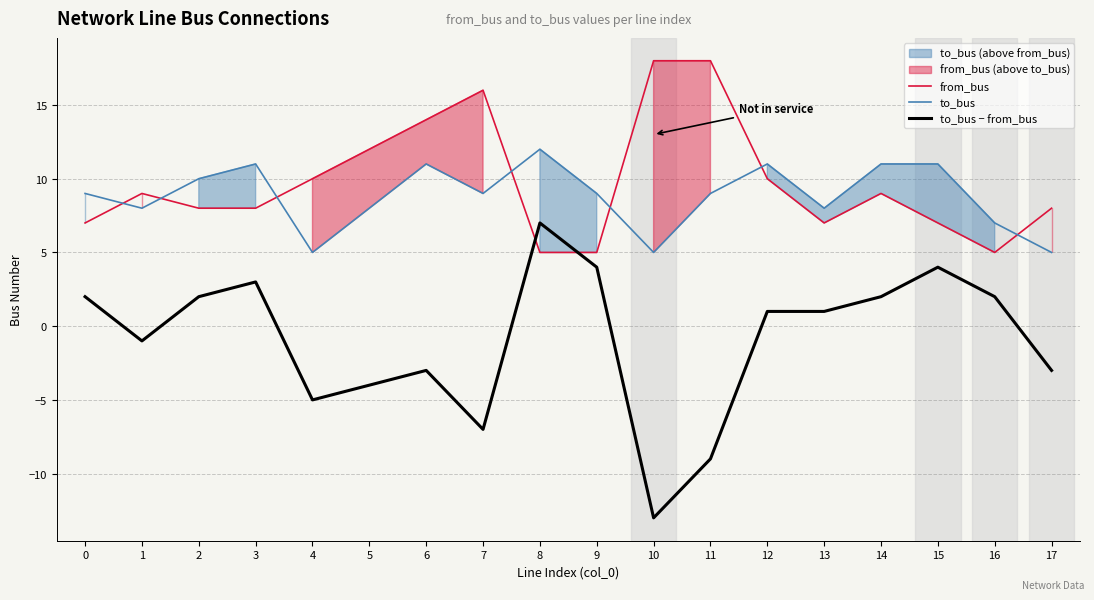

How many values in the from_bus series exceed 9?

7